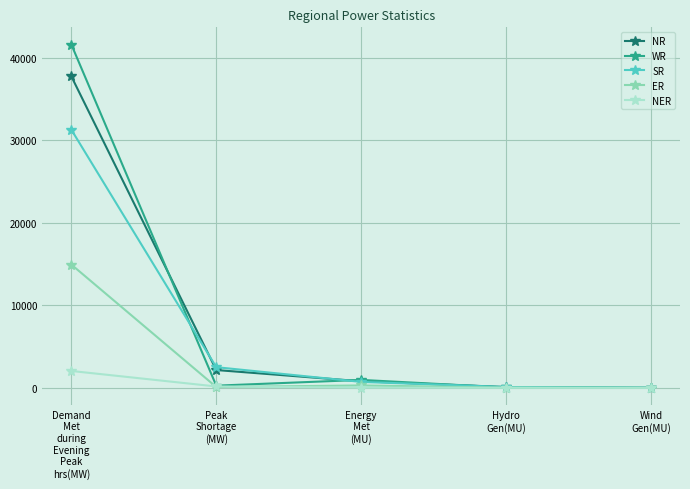

How many data points in SR are less than 725?

2